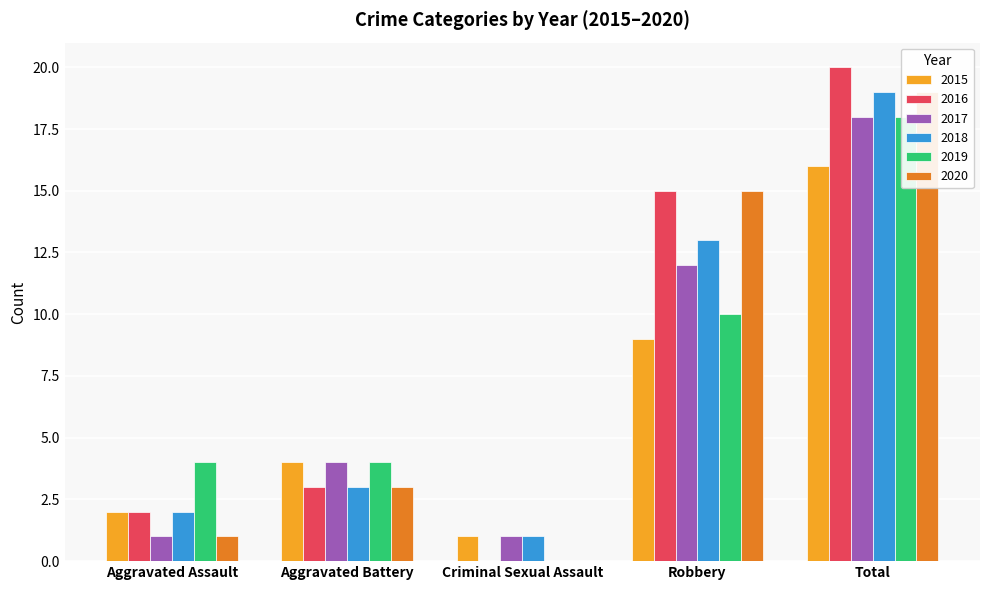

Count the 2019 values in the range 4 to 10.

3